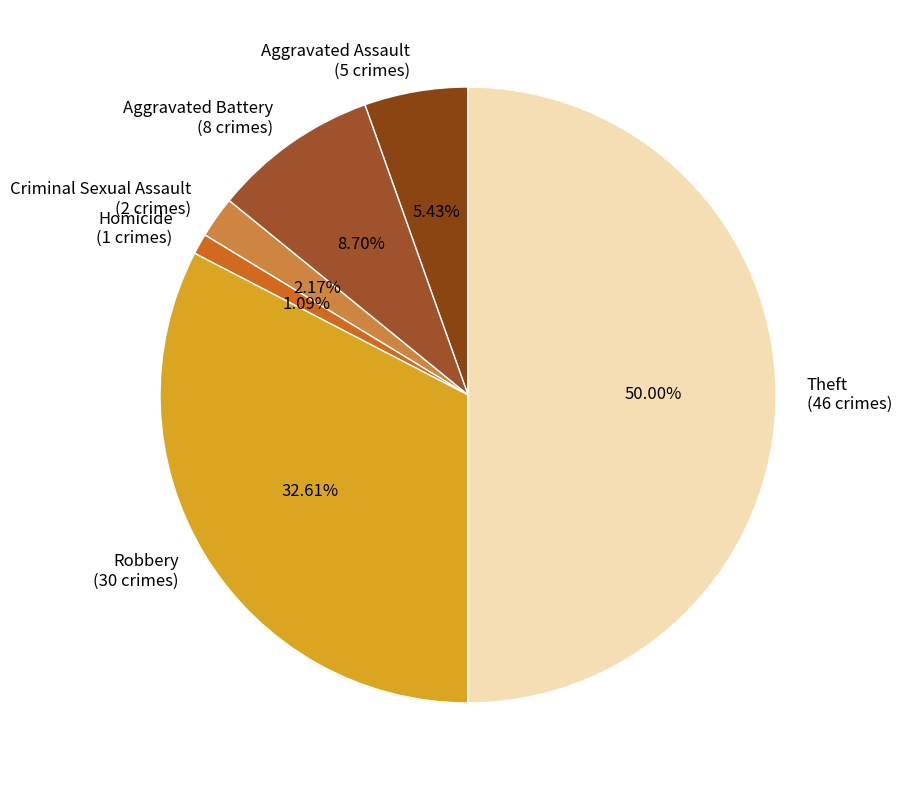

To the nearest percent, what is the average slice percentage?

17%